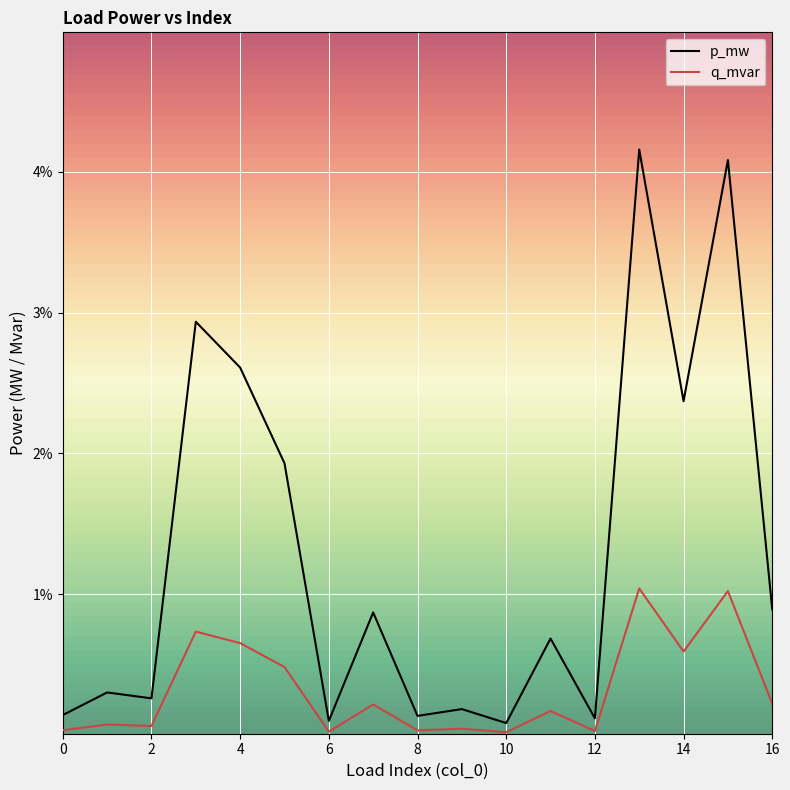

True or false: p_mw and q_mvar intersect in this chart.

False